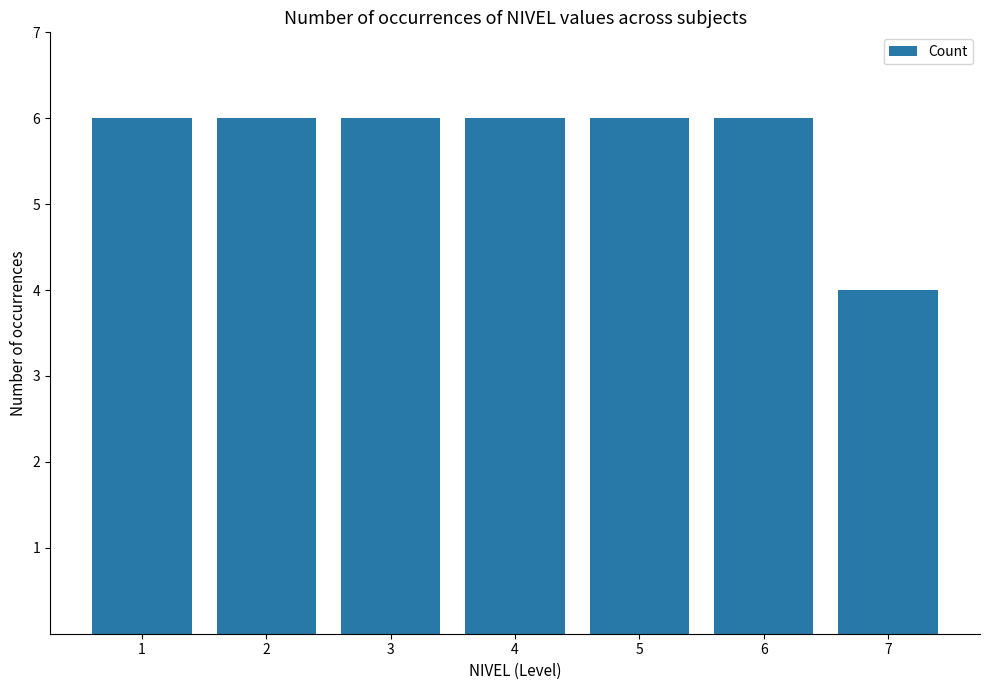

What is the ratio of the value at 4 to the value at 1?

1.0